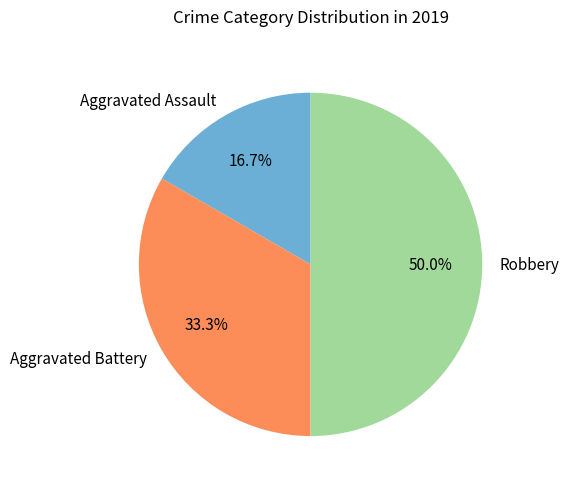

To the nearest percent, what is the combined percentage of Aggravated Battery and Robbery?

83%